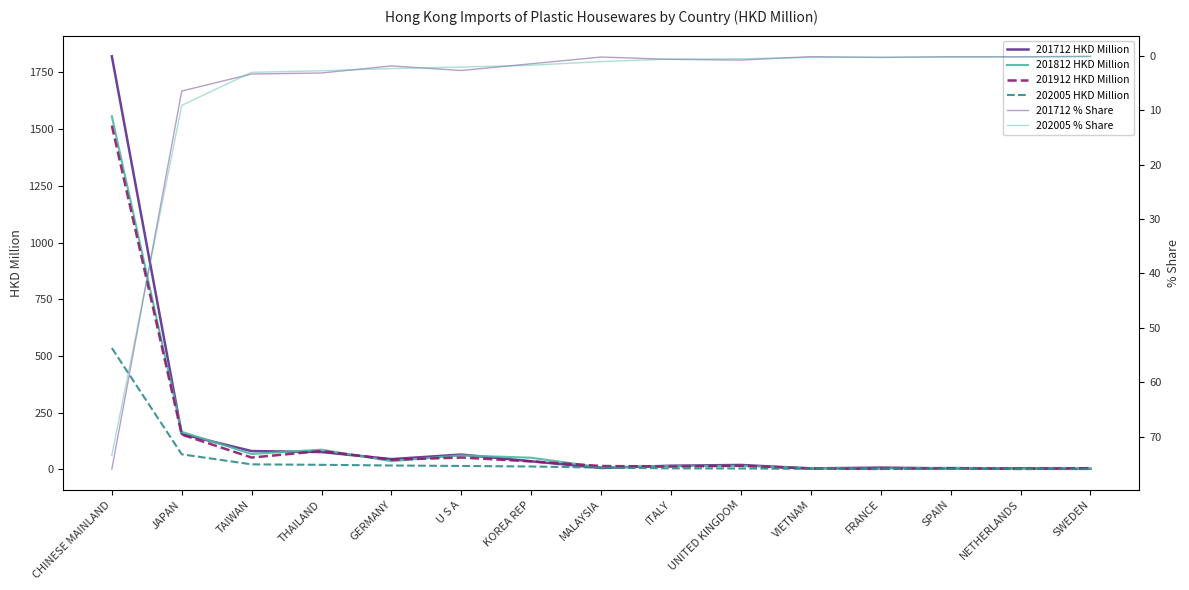

Reading left to right, extract all data points from this chart.

201712 HKD Million: 1821.5	156.0	81.0	76.5	45.5	65.6	35.9	6.3	16.5	19.7	4.5	8.2	4.7	5.2	2.9
201812 HKD Million: 1557.0	166.1	68.1	87.1	36.2	62.1	51.5	9.3	15.2	15.9	6.1	3.1	7.3	3.8	2.7
201912 HKD Million: 1515.9	153.7	52.4	81.2	42.9	52.5	35.5	15.1	12.6	16.2	3.7	2.6	5.0	2.4	5.6
202005 HKD Million: 535.3	66.6	22.4	20.3	17.3	15.3	12.9	8.0	4.7	4.2	2.5	2.1	2.1	1.8	1.4
201712 % Share: 75.9	6.5	3.4	3.2	1.9	2.7	1.5	0.3	0.7	0.8	0.2	0.3	0.2	0.2	0.1
202005 % Share: 73.4	9.1	3.1	2.8	2.4	2.1	1.8	1.1	0.6	0.6	0.3	0.3	0.3	0.2	0.2